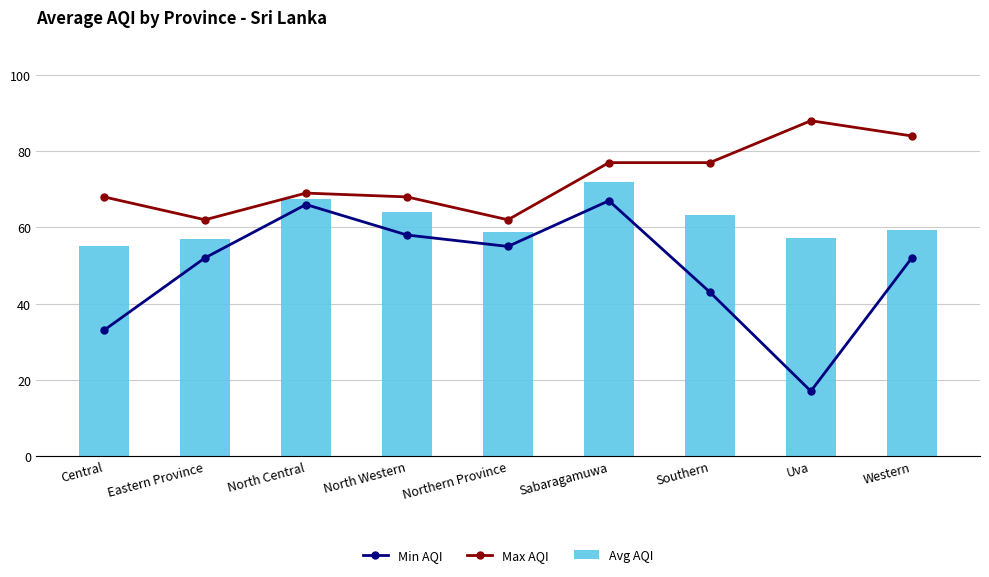

Are the bars horizontal?

No